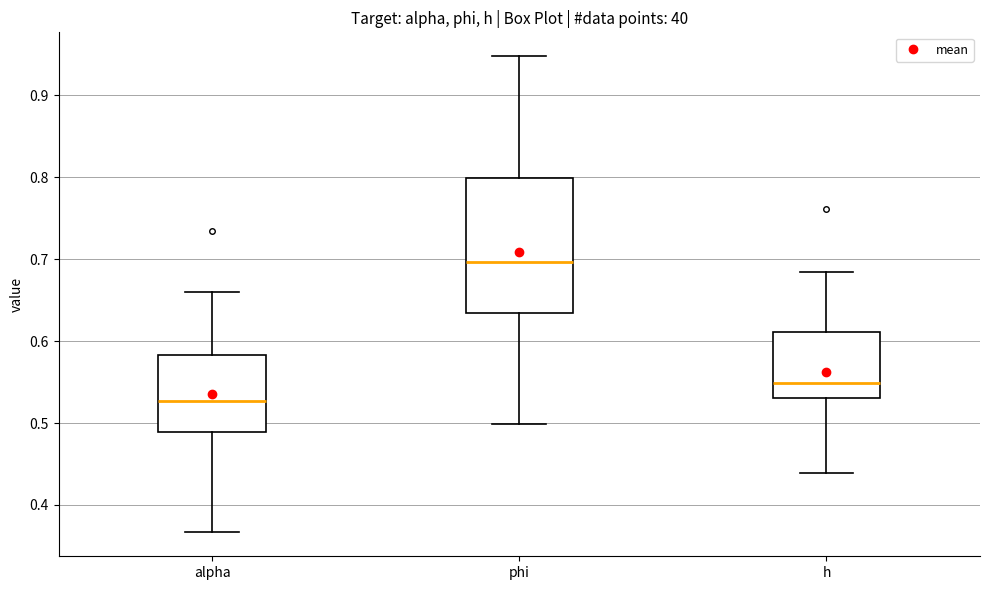

Comparing the boxes themselves (not the whiskers), which one is the tallest?

phi